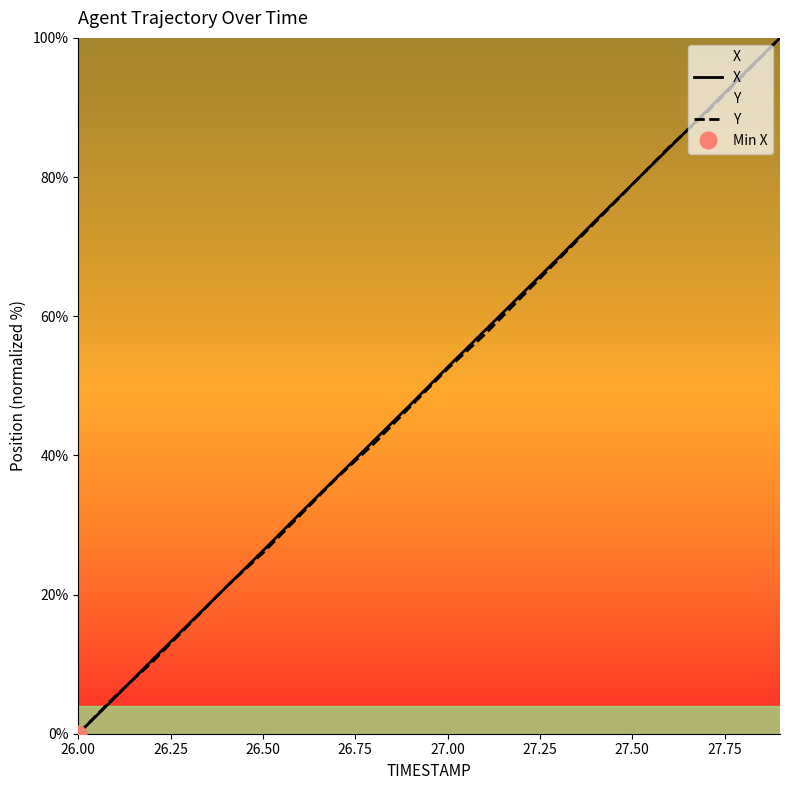

Where is X nearest to the value 50?

27.00